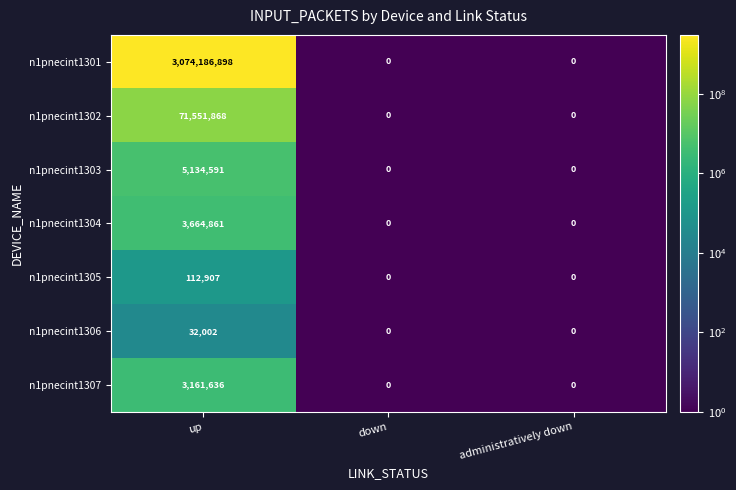

The value of n1pnecint1301 at up is 3074186898. True or false?

True